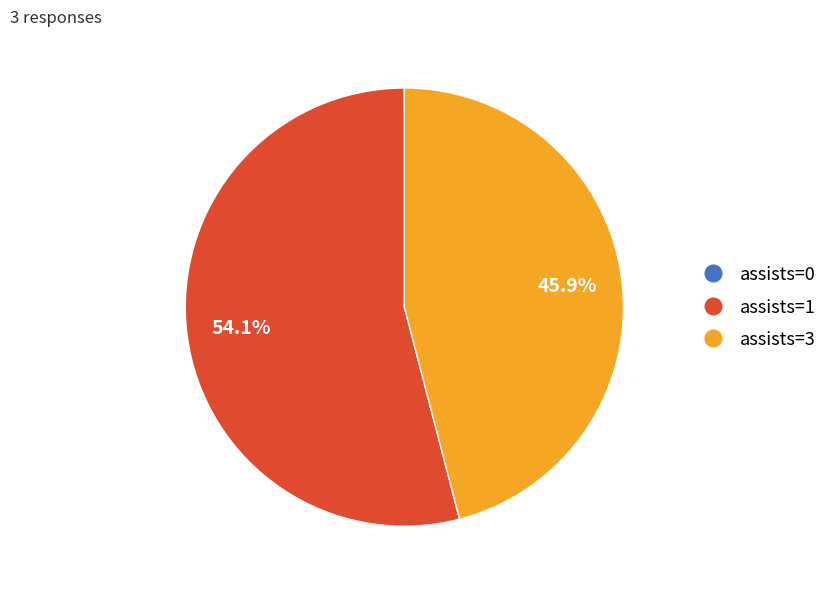

Is the sum of assists=3 and assists=1 greater than half?

Yes